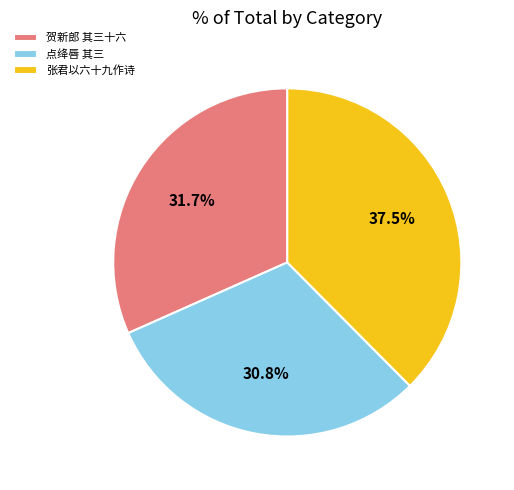

Is the sum of 点绛唇 其三 and 张君以六十九作诗 greater than half?

Yes